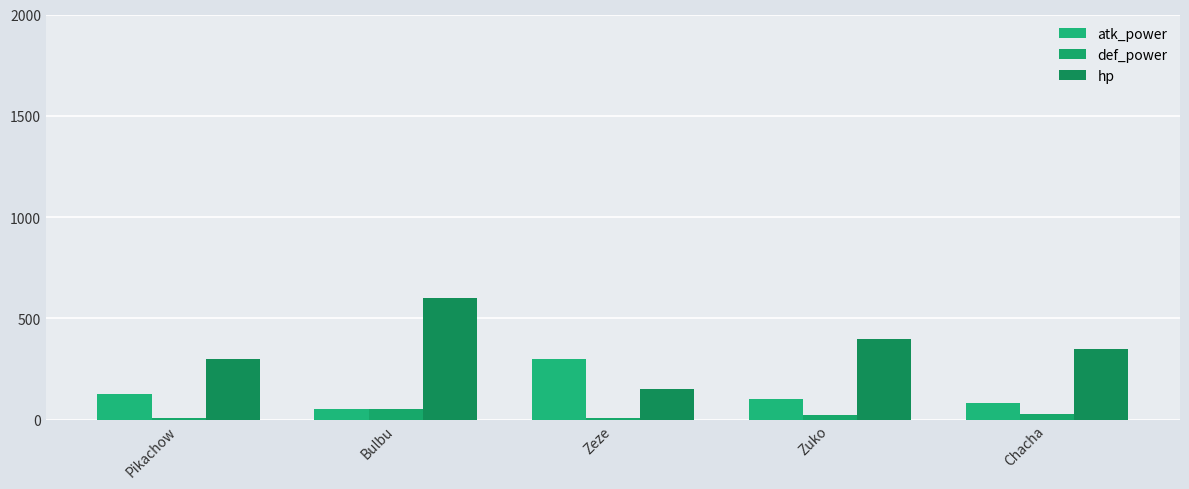

At how many categories does at least one series exceed 299?

5